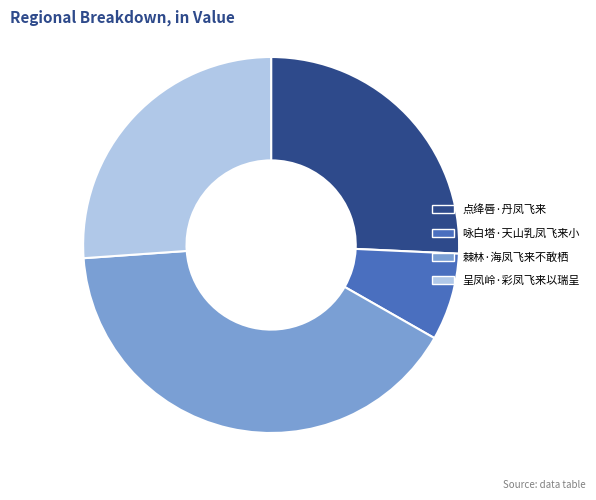

Is 呈凤岭·彩凤飞来以瑞呈 the majority of the pie?

No